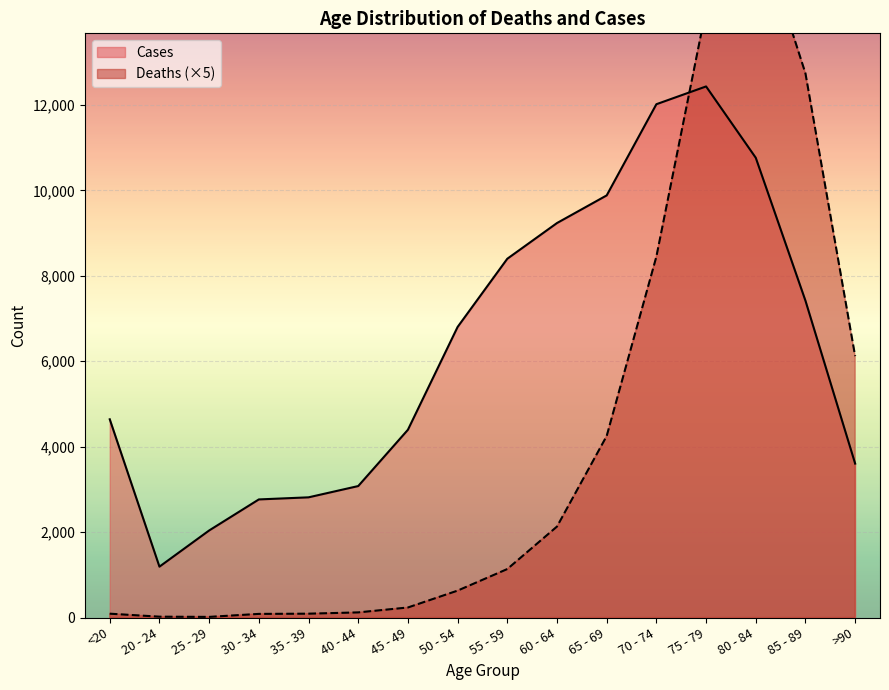

How many times do Cases and Deaths cross each other?

1